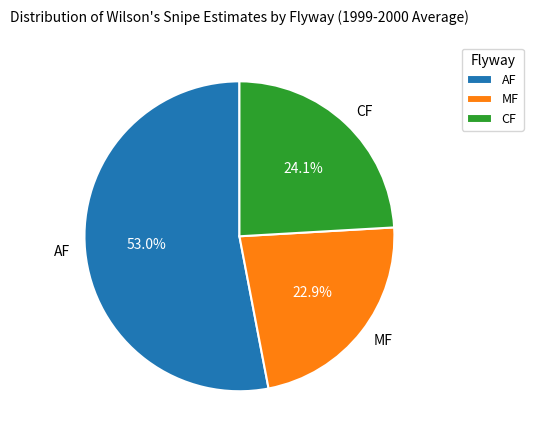

Count the number of slices in the pie.

3